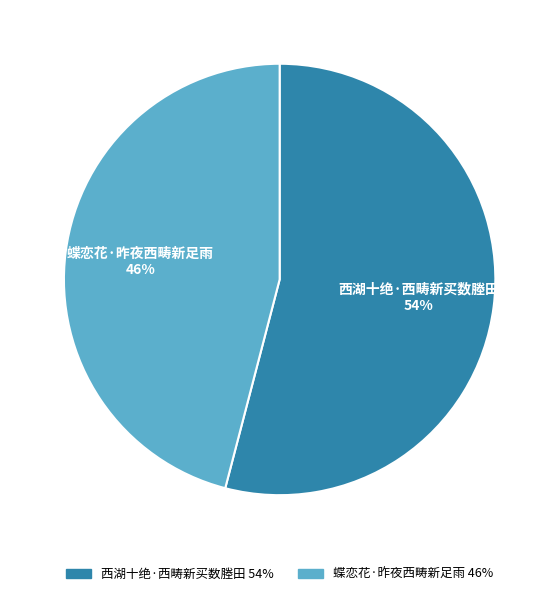

Count the number of slices in the pie.

2